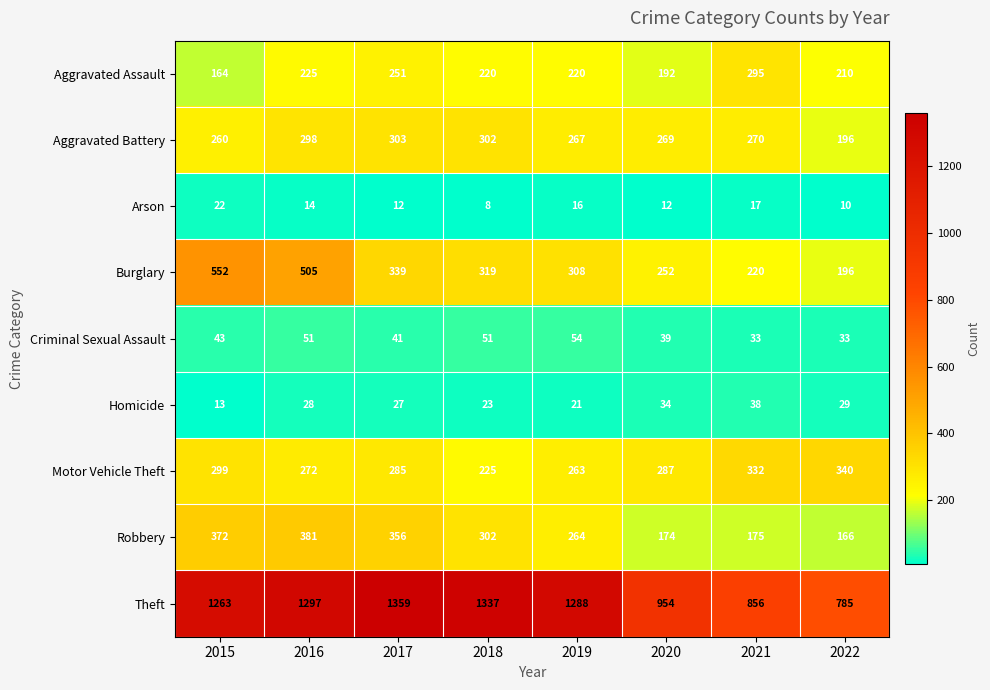

Where does the Theft series first go above 1288?

2016